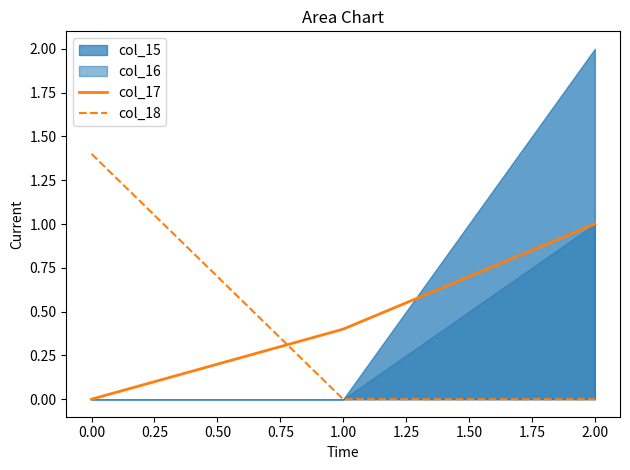

What is the highest value of the col_17 series?

1.0